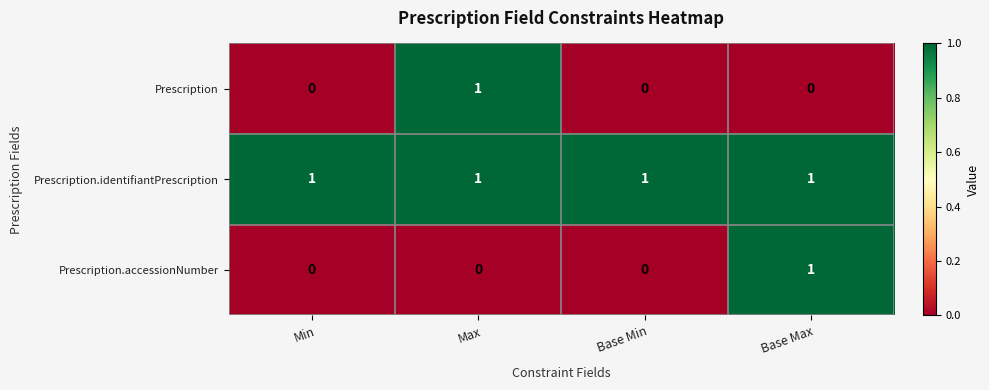

At how many categories does at least one series exceed 0?

4